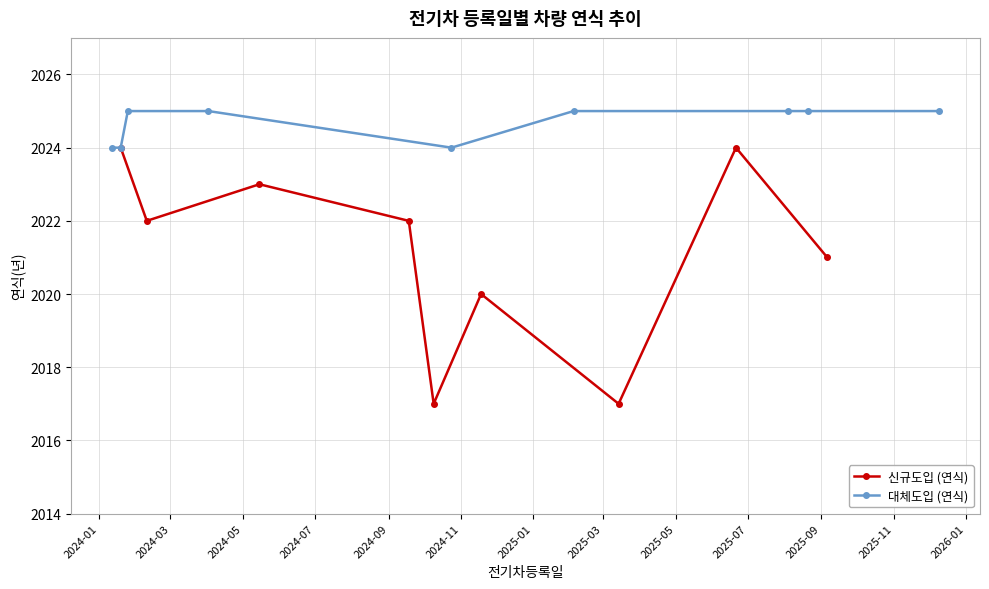

Reading left to right, transcribe all the data shown in this chart.

신규도입 (연식): 2024	2022	2023	2022	2017	2020	2017	2024	2021
대체도입 (연식): 2024	2024	2025	2025	2024	2025	2025	2025	2025